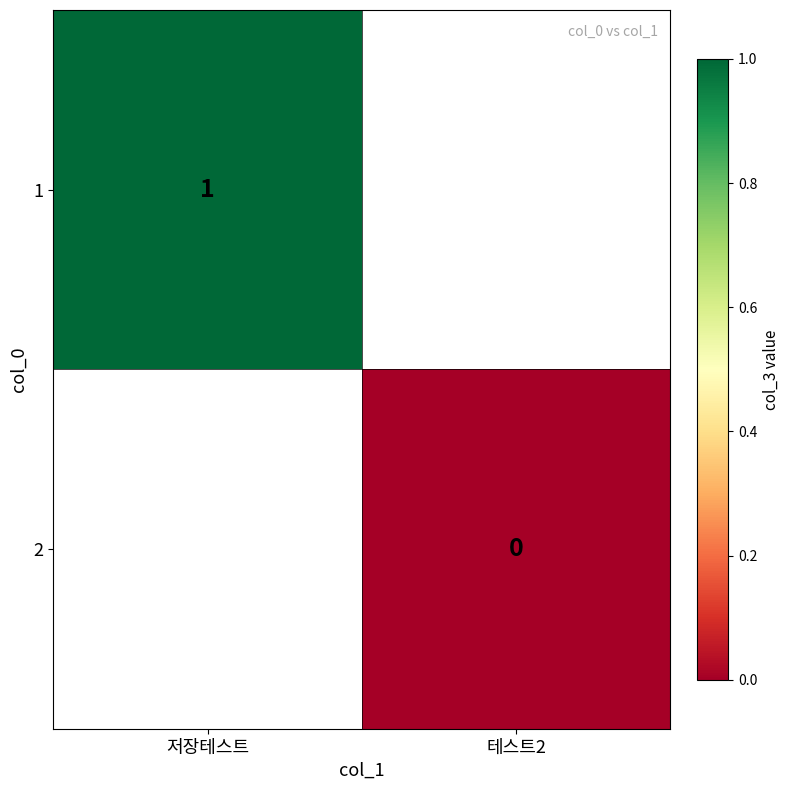

True or false: 1 has a value of 1 at 저장테스트.

True